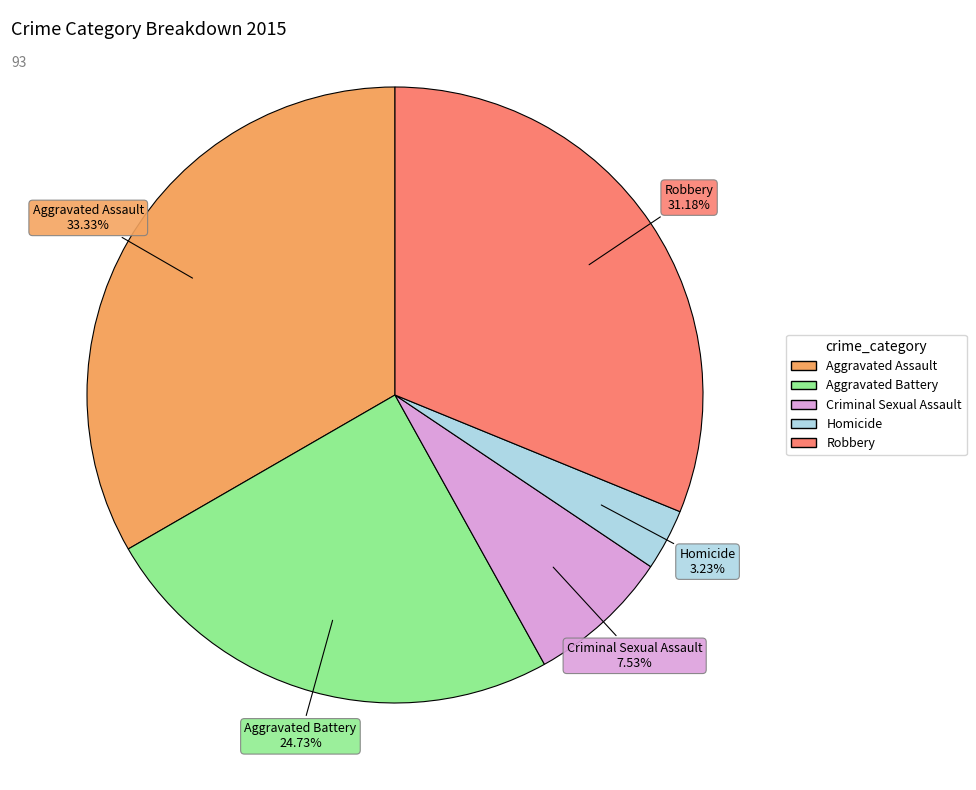

Rank the categories by value from highest to lowest.

Aggravated Assault, Robbery, Aggravated Battery, Criminal Sexual Assault, Homicide